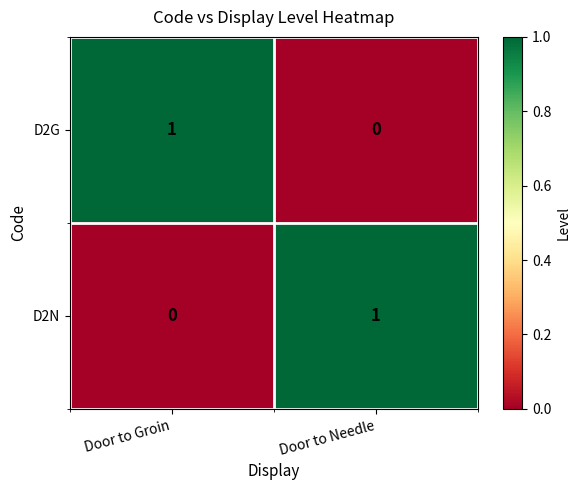

Is the value of D2N at Door to Groin greater than the value of D2G at Door to Groin?

No